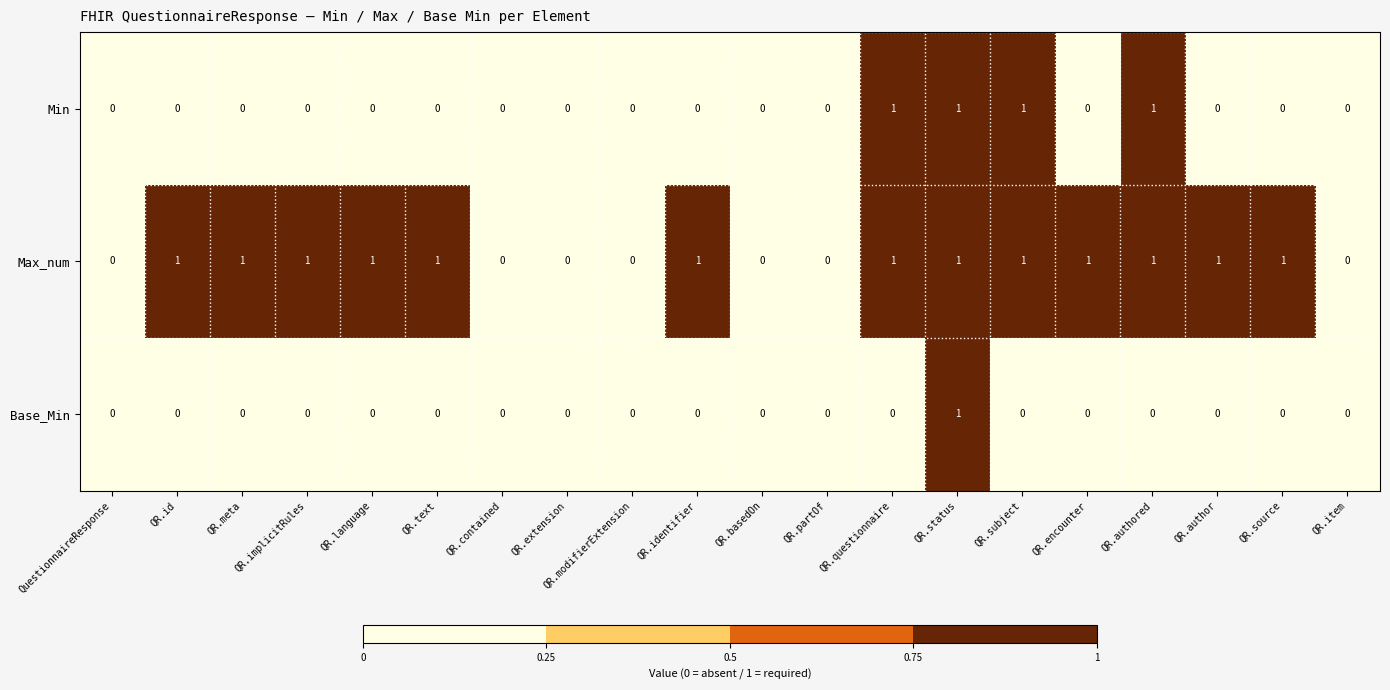

The value of Min at QR.extension is 0. True or false?

True